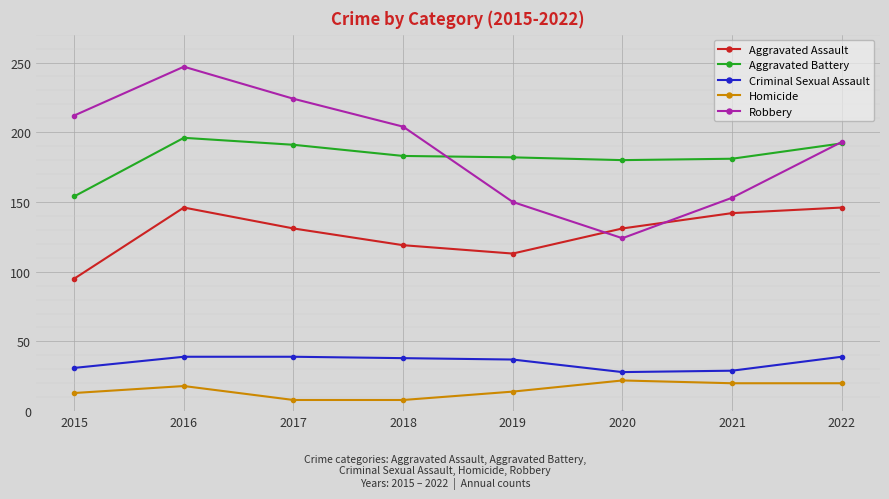

List the series in order of their peak value, highest first.

Robbery, Aggravated Battery, Aggravated Assault, Criminal Sexual Assault, Homicide